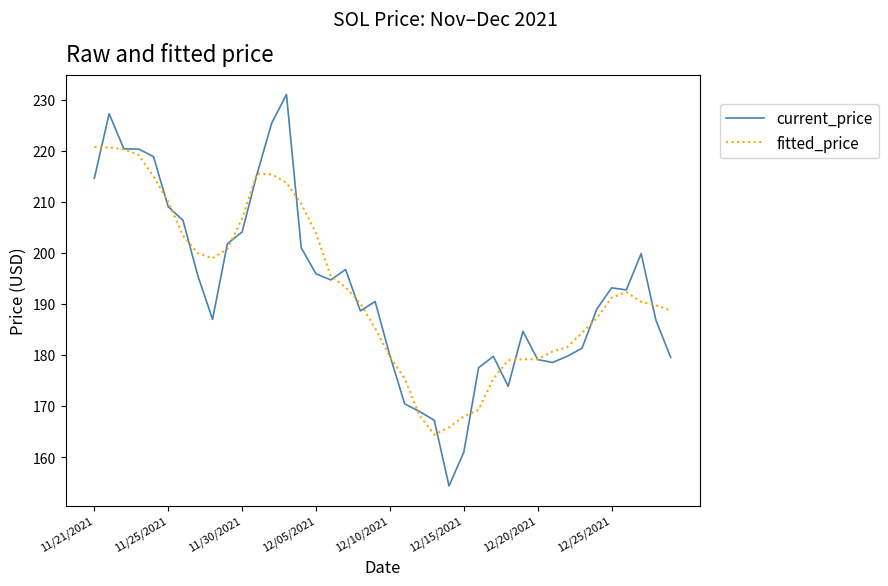

Rank the series by their maximum value, from highest to lowest.

current_price, fitted_price